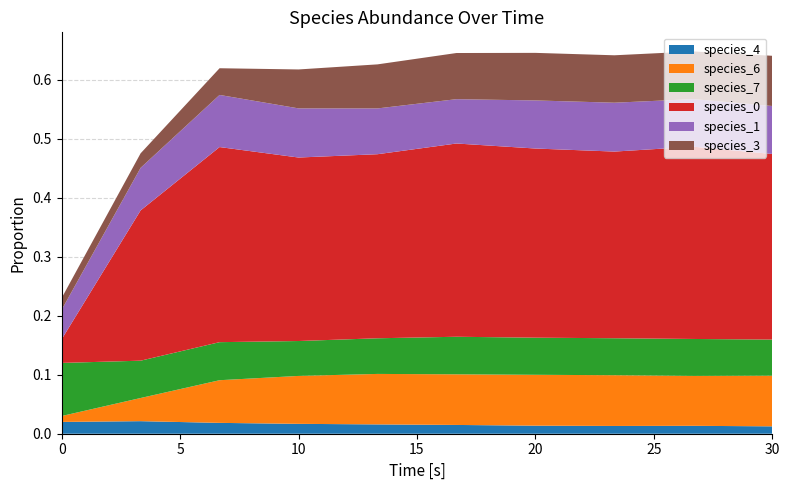

Reading left to right, extract all data points from this chart.

species_4: 0.0	0.0	0.0	0.0	0.0	0.0	0.0	0.0	0.0	0.0
species_6: 0.0	0.0	0.1	0.1	0.1	0.1	0.1	0.1	0.1	0.1
species_7: 0.1	0.1	0.1	0.1	0.1	0.1	0.1	0.1	0.1	0.1
species_0: 0.0	0.3	0.3	0.3	0.3	0.3	0.3	0.3	0.3	0.3
species_1: 0.1	0.1	0.1	0.1	0.1	0.1	0.1	0.1	0.1	0.1
species_3: 0.0	0.0	0.0	0.1	0.1	0.1	0.1	0.1	0.1	0.1